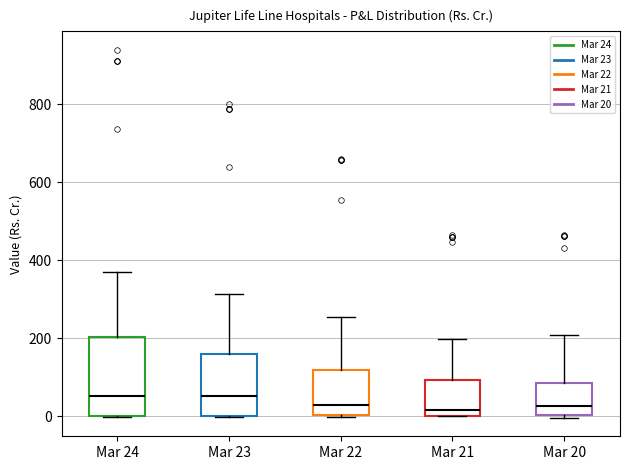

Reading left to right, read every box against the y-axis: the position of its median line, the range the box covers, and the ends of its whiskers. The values are not printed on the chart, so give them approximately, as read against the axis.

Mar 24: median 60, box 0 to 200, whiskers 0 to 360
Mar 23: median 60, box 0 to 160, whiskers 0 to 320
Mar 22: median 20, box 0 to 120, whiskers 0 to 260
Mar 21: median 20, box 0 to 100, whiskers 0 to 200
Mar 20: median 20, box 0 to 80, whiskers 0 (just below the box's lower edge) to 200